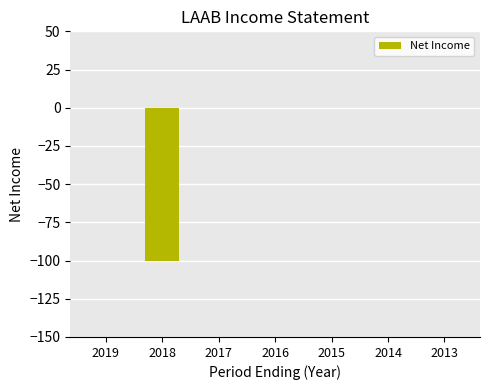

What is the sum of all values?

-100